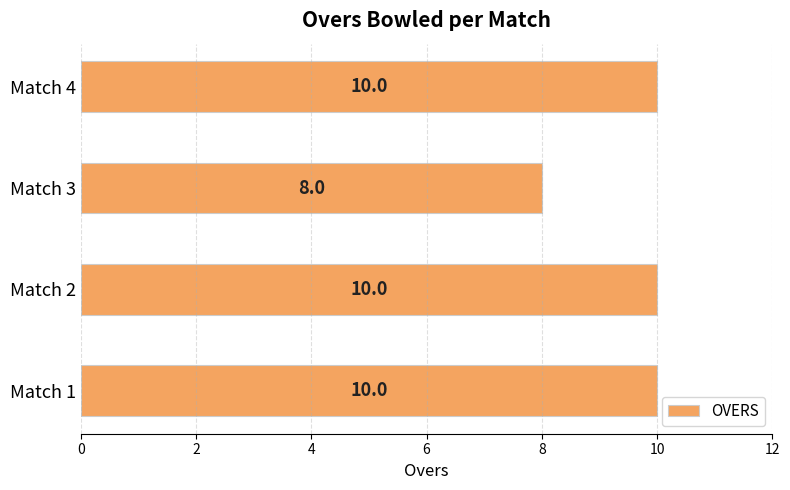

How many values are between 10 and 11?

3